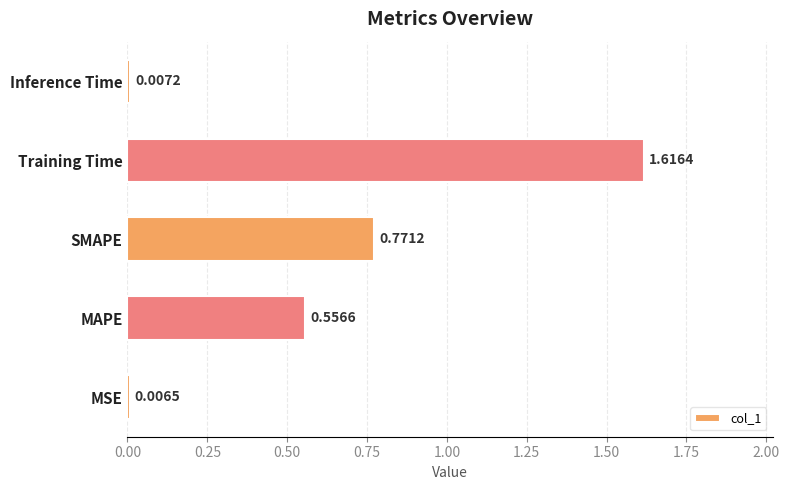

At which category does the chart reach its minimum across all series?

MSE